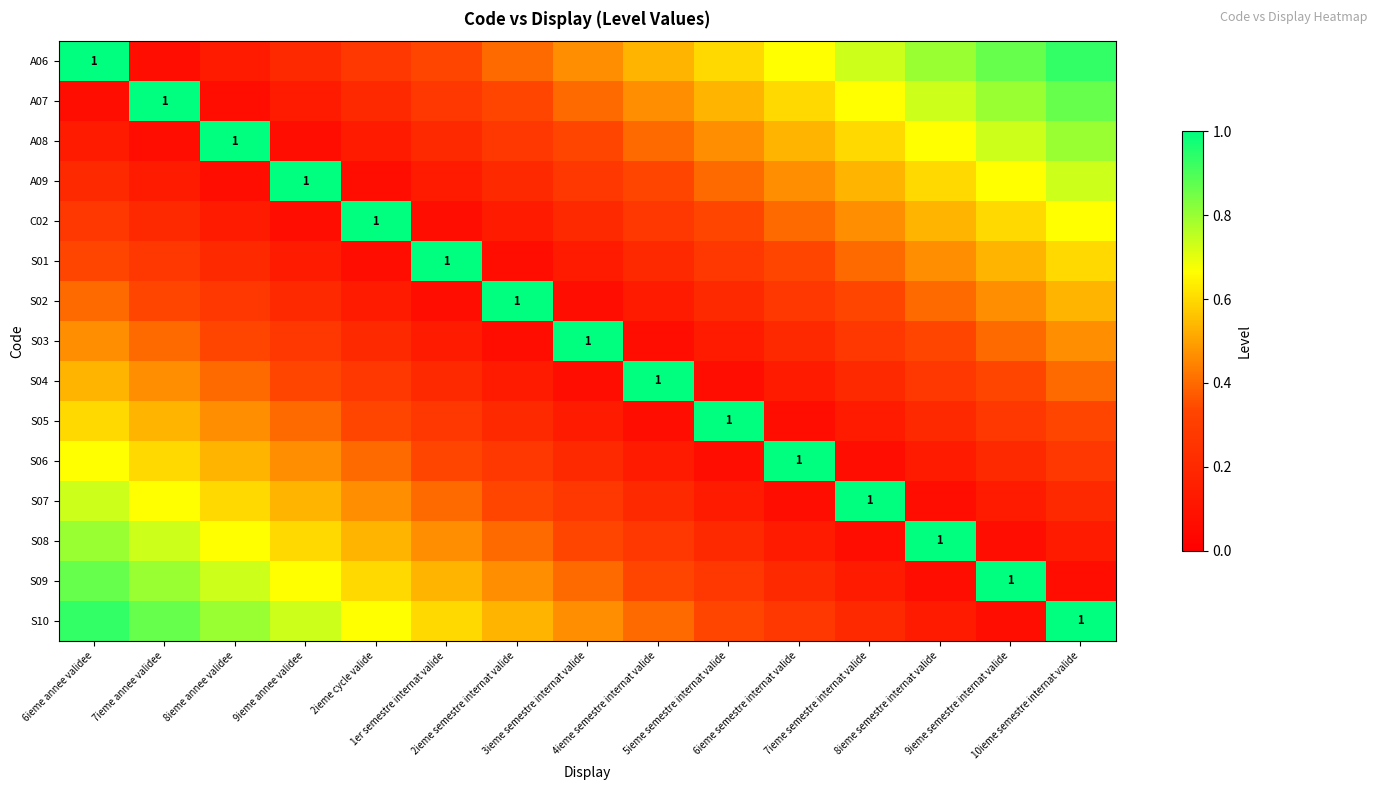

List the labels in order of A06 value, largest first.

6ieme annee validee, 10ieme semestre internat valide, 9ieme semestre internat valide, 8ieme semestre internat valide, 7ieme semestre internat valide, 6ieme semestre internat valide, 5ieme semestre internat valide, 4ieme semestre internat valide, 3ieme semestre internat valide, 2ieme semestre internat valide, 1er semestre internat valide, 2ieme cycle valide, 9ieme annee validee, 8ieme annee validee, 7ieme annee validee